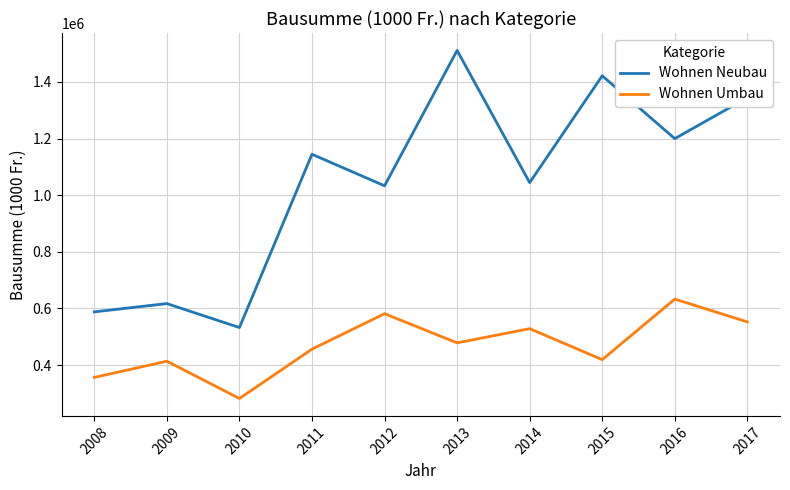

True or false: Wohnen Neubau and Wohnen Umbau intersect in this chart.

False